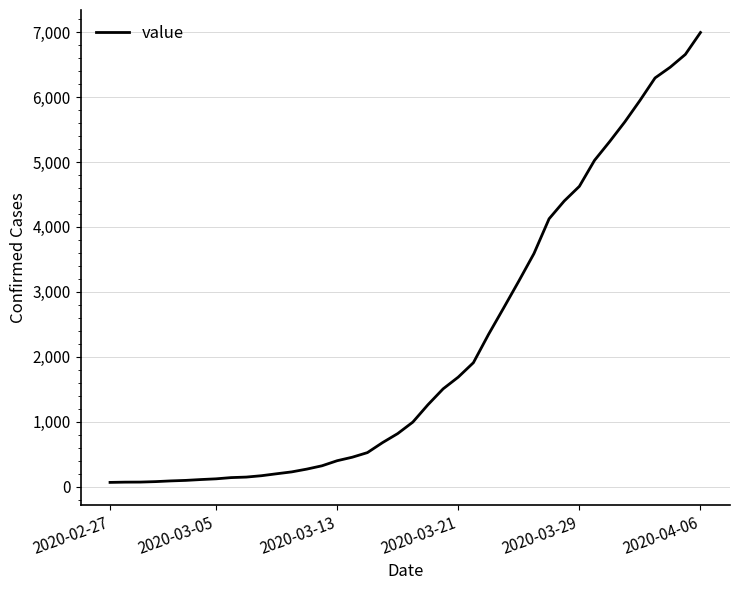

How many categories are shown in the chart?

40